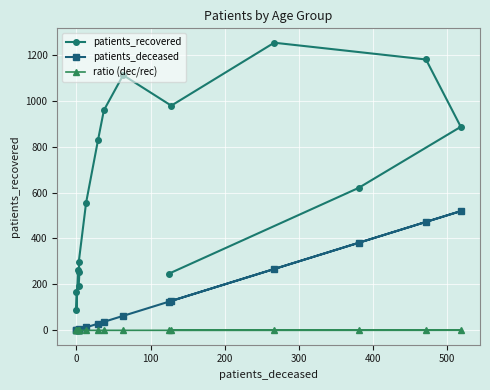

What is the sum of all patients_deceased values?

2046.0